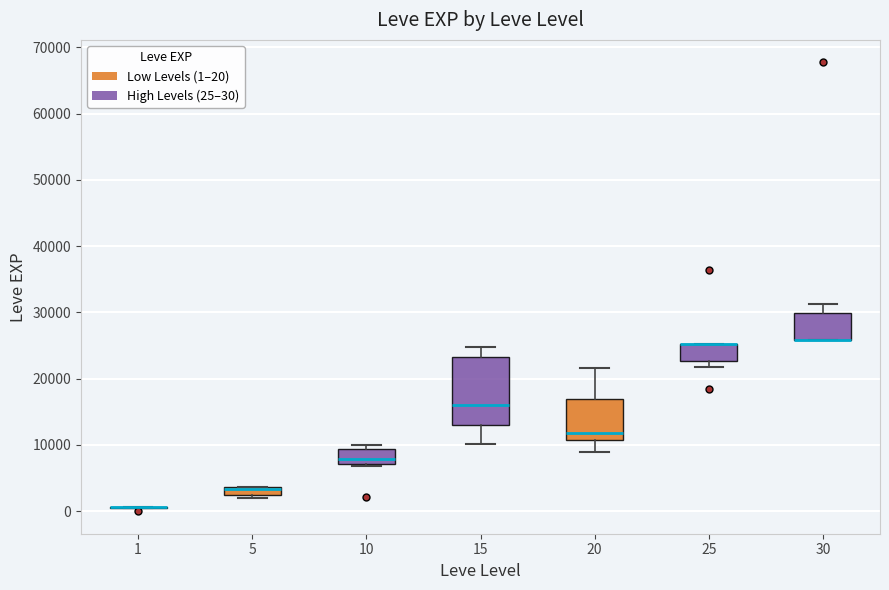

Comparing the boxes themselves (not the whiskers), which one is the tallest?

15